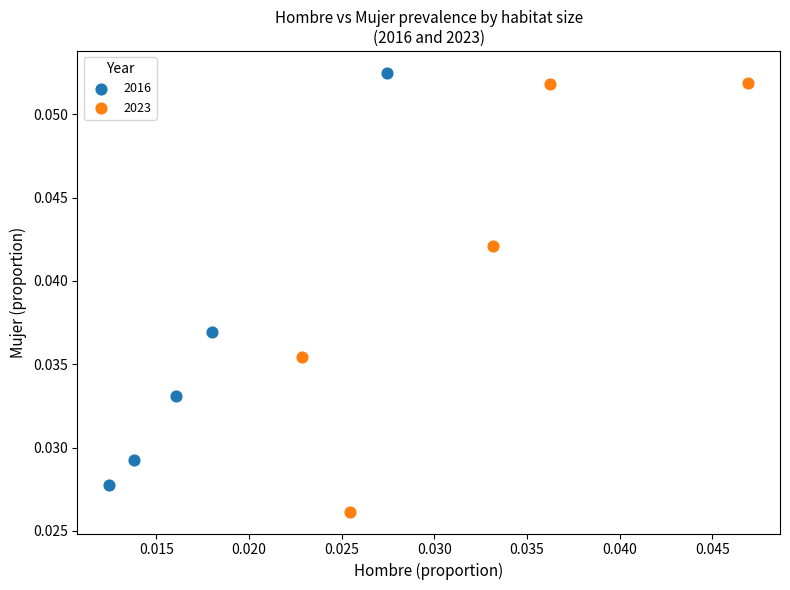

Which series contains the lowest Y value?

2023